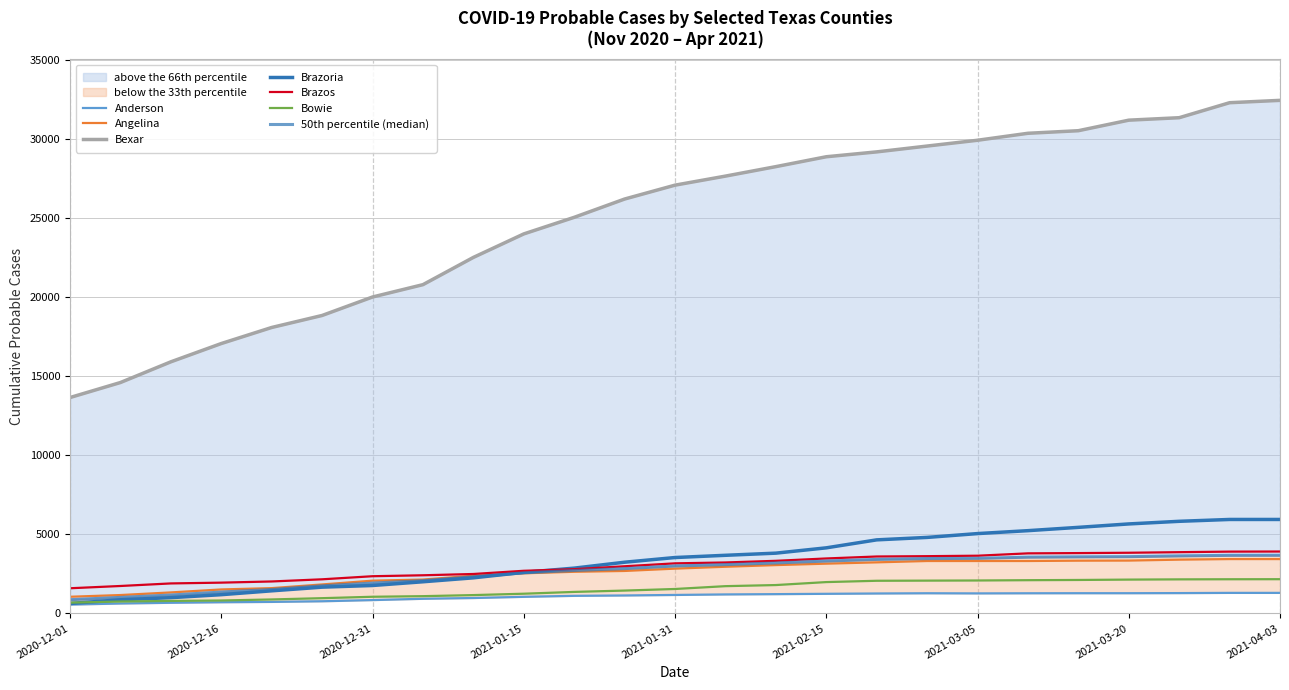

What is the difference between the maximum and minimum values in the Bowie series?

1483